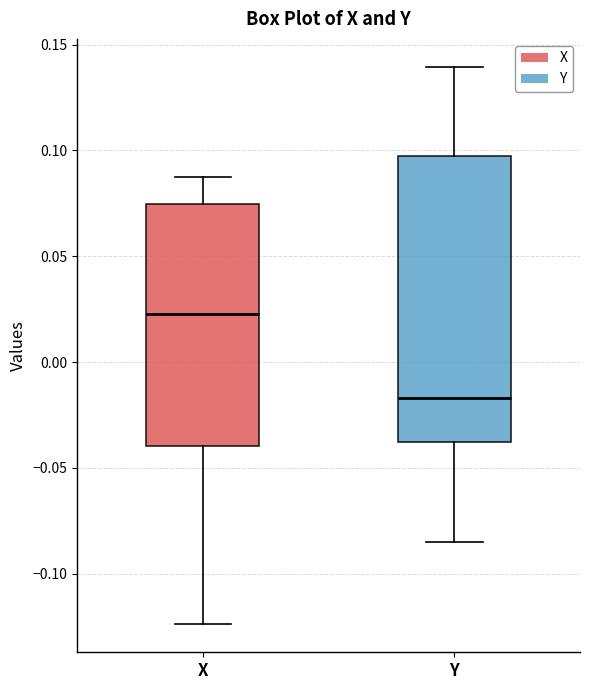

Comparing the boxes themselves (not the whiskers), which one is the tallest?

Y